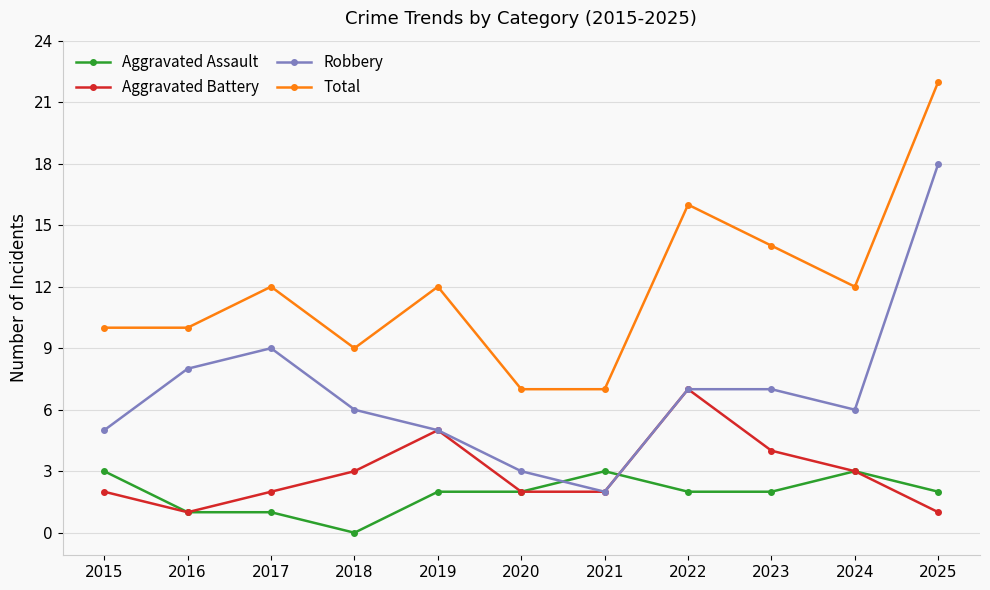

Reading left to right, transcribe all the data shown in this chart.

Aggravated Assault: 2015=3	2016=1	2017=1	2018=0	2019=2	2020=2	2021=3	2022=2	2023=2	2024=3	2025=2
Aggravated Battery: 2015=2	2016=1	2017=2	2018=3	2019=5	2020=2	2021=2	2022=7	2023=4	2024=3	2025=1
Robbery: 2015=5	2016=8	2017=9	2018=6	2019=5	2020=3	2021=2	2022=7	2023=7	2024=6	2025=18
Total: 2015=10	2016=10	2017=12	2018=9	2019=12	2020=7	2021=7	2022=16	2023=14	2024=12	2025=22